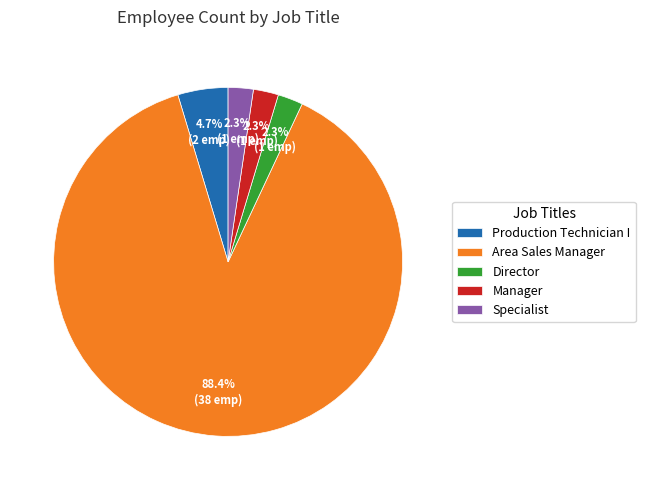

What is the ratio of the value at Production Technician I to the value at Specialist?

2.0